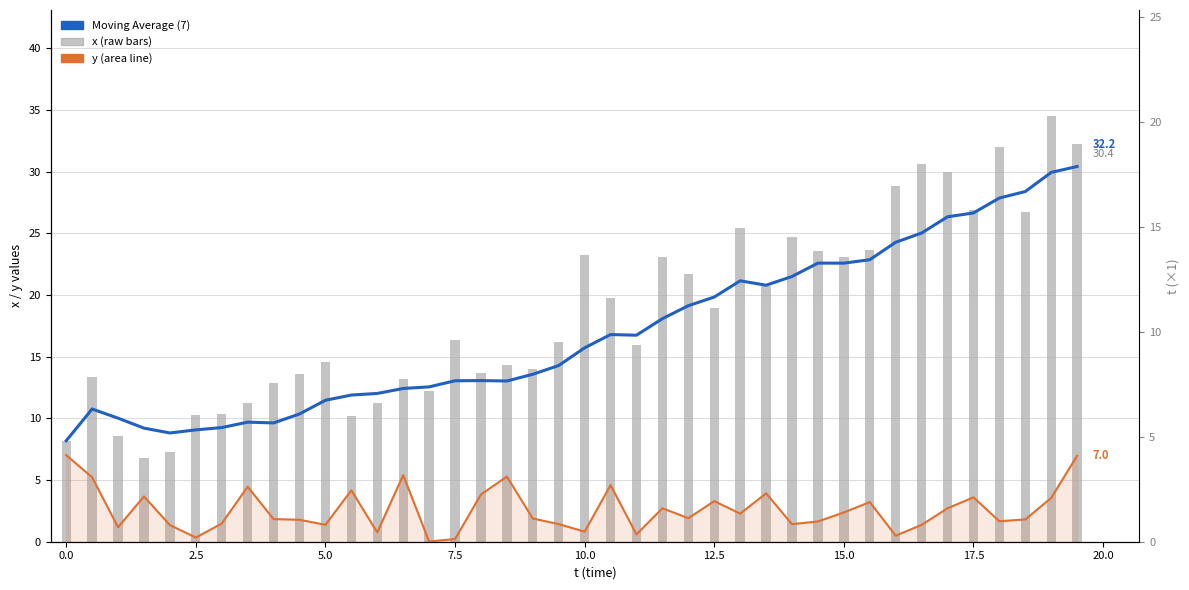

Between 2.5 and 22.5, which series saw the biggest shift?

x (raw)